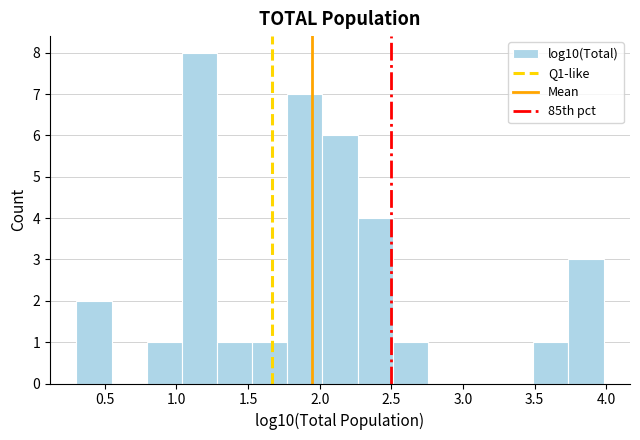

Which range on the x-axis has the tallest bar?

1.05 to 1.30